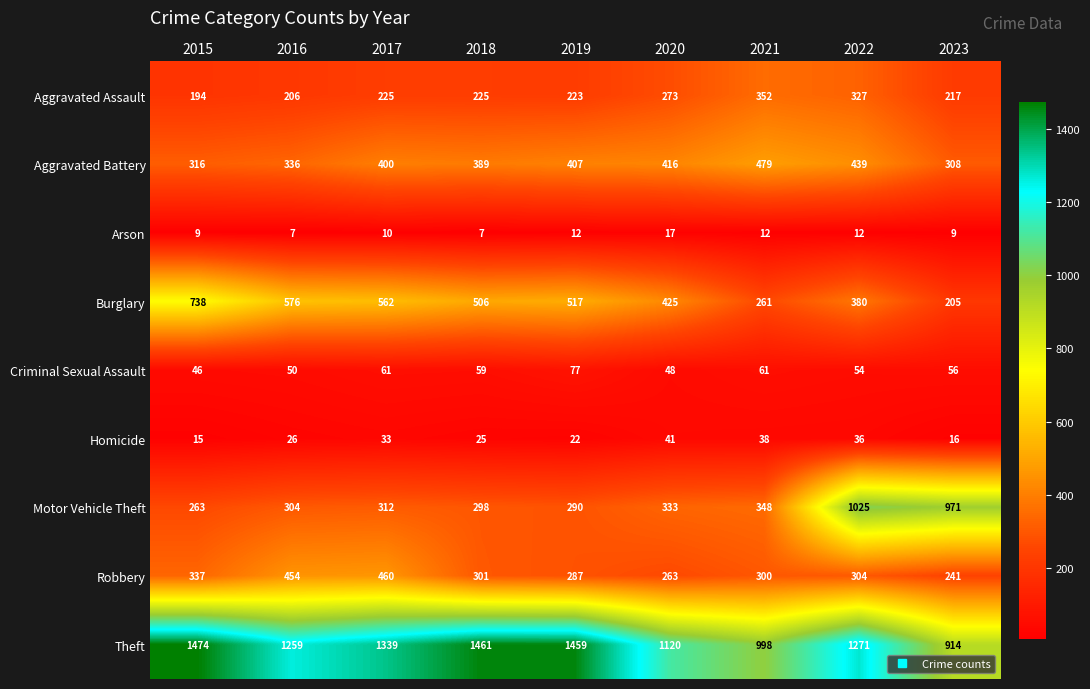

At which label is Motor Vehicle Theft closest to 644?

2021